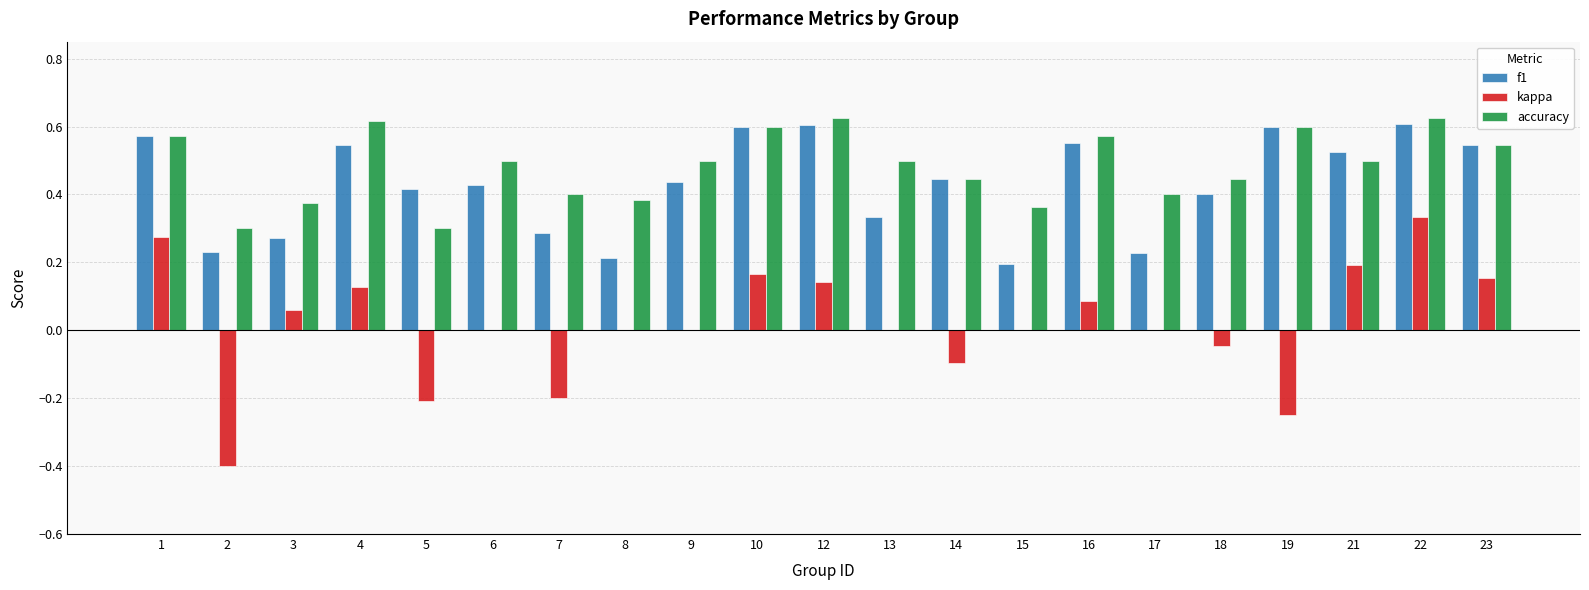

What is the sum of all accuracy values?

10.2